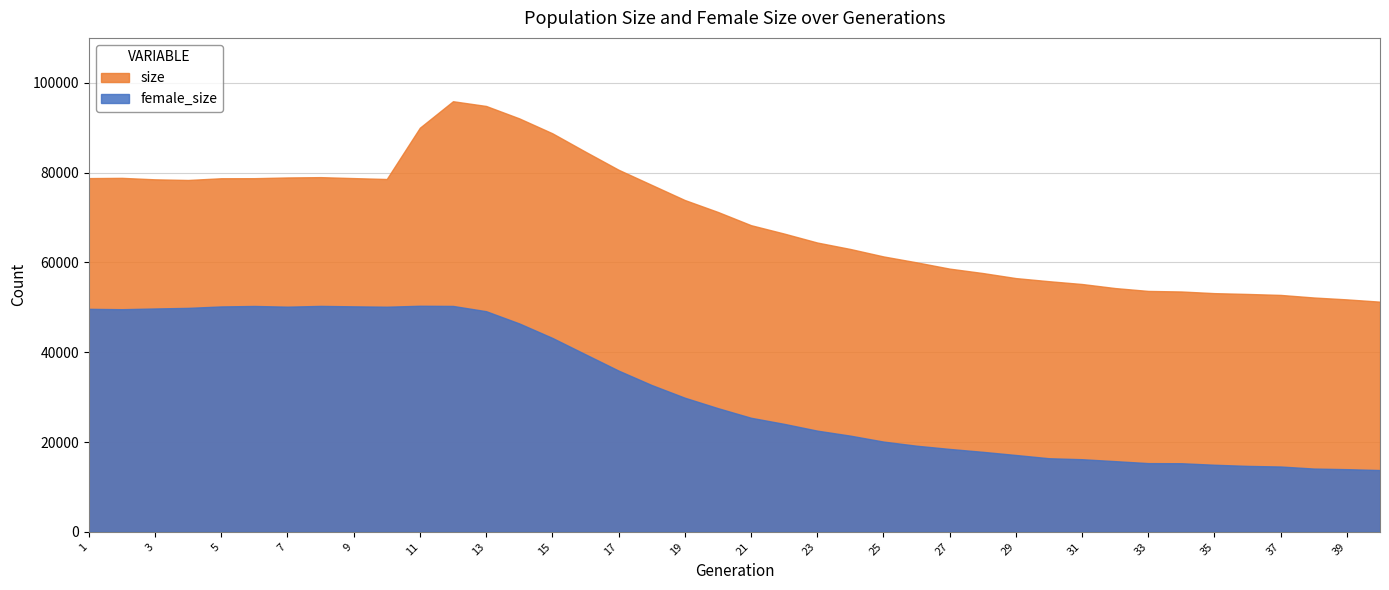

Which series has the widest spread of values?

size